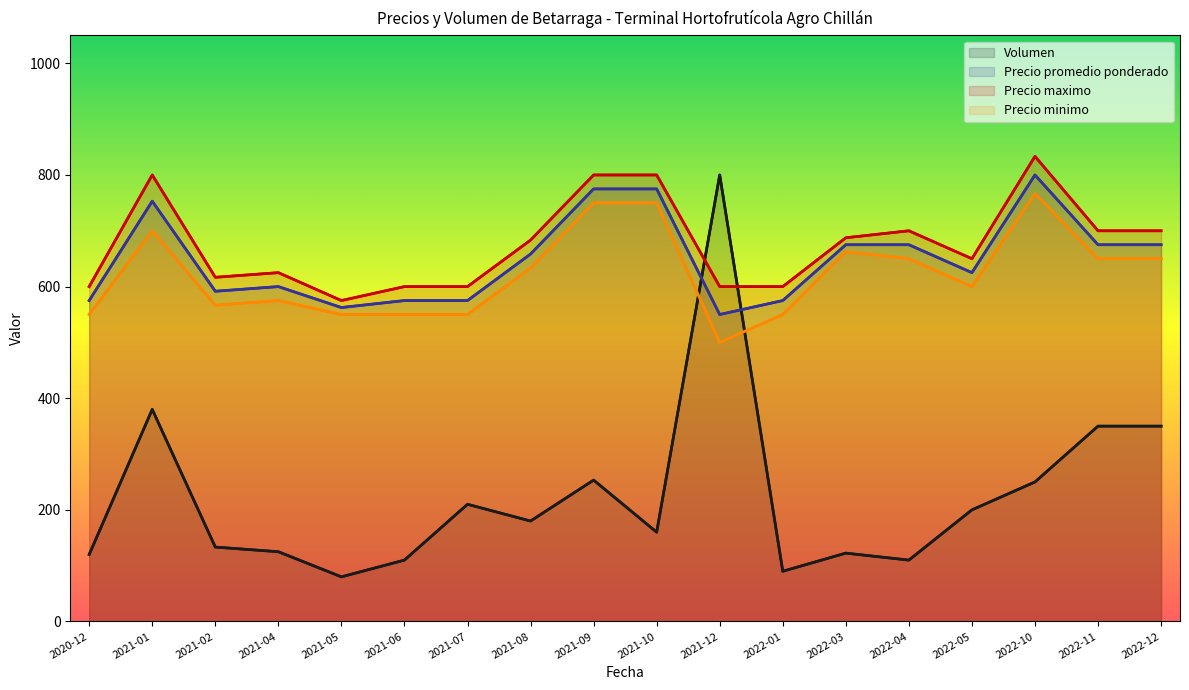

Rank the series at 2021-04 from highest to lowest value.

Precio maximo, Precio promedio ponderado, Precio minimo, Volumen